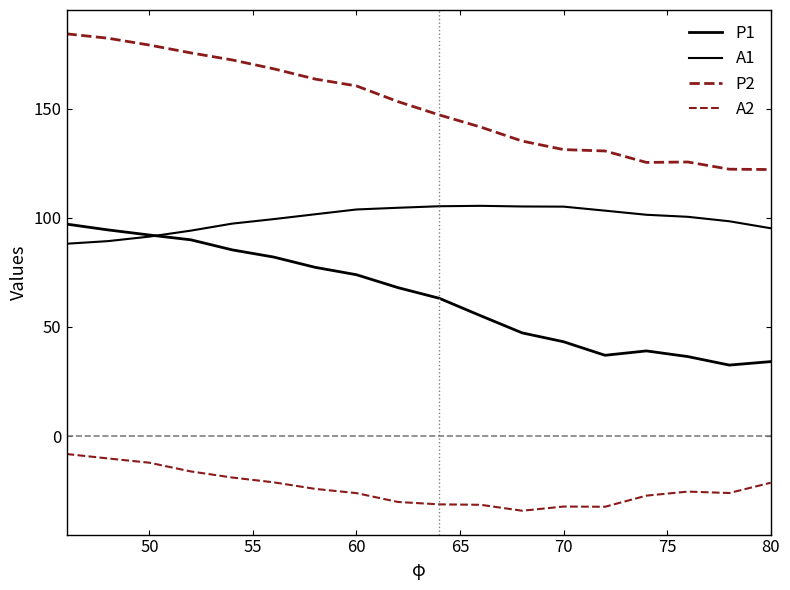

Does the chart have visible grid lines?

No